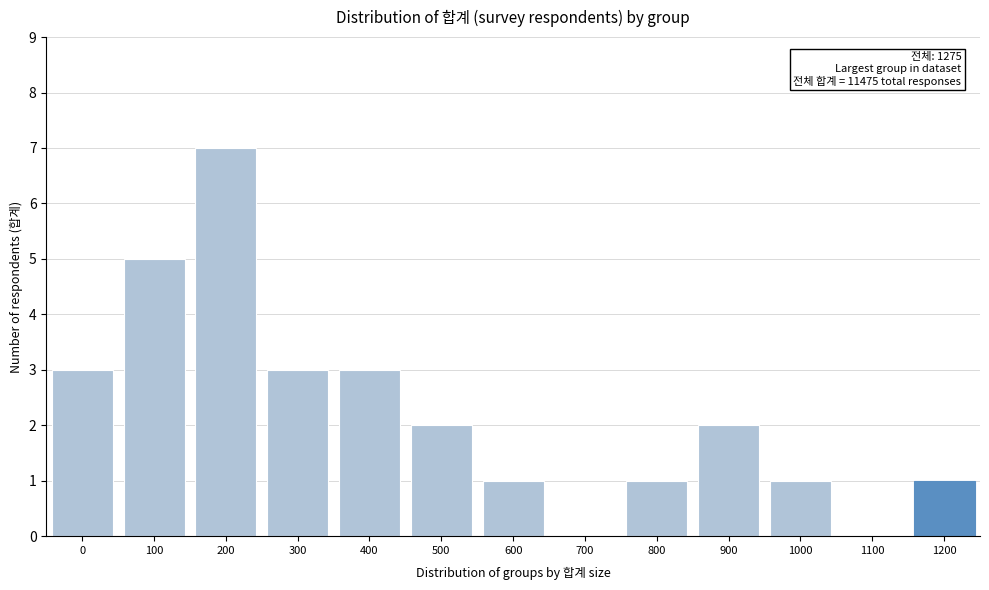

Reading right to left, list all the values displayed in this chart.

1200=1	1100=0	1000=1	900=2	800=1	700=0	600=1	500=2	400=3	300=3	200=7	100=5	0=3